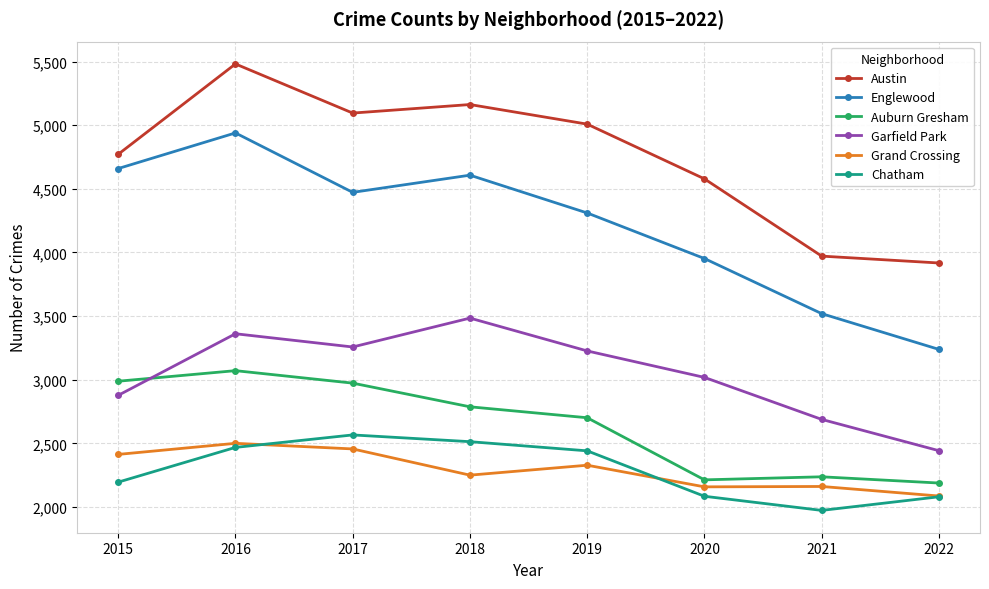

Which series has the largest range (max minus min)?

Englewood